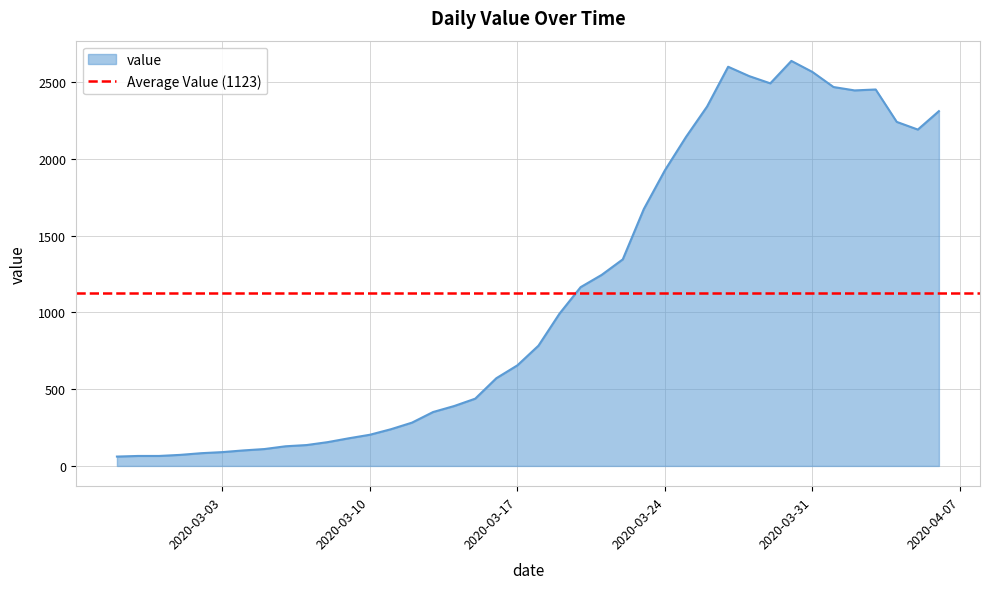

What is the difference between the second highest and minimum values?

2538